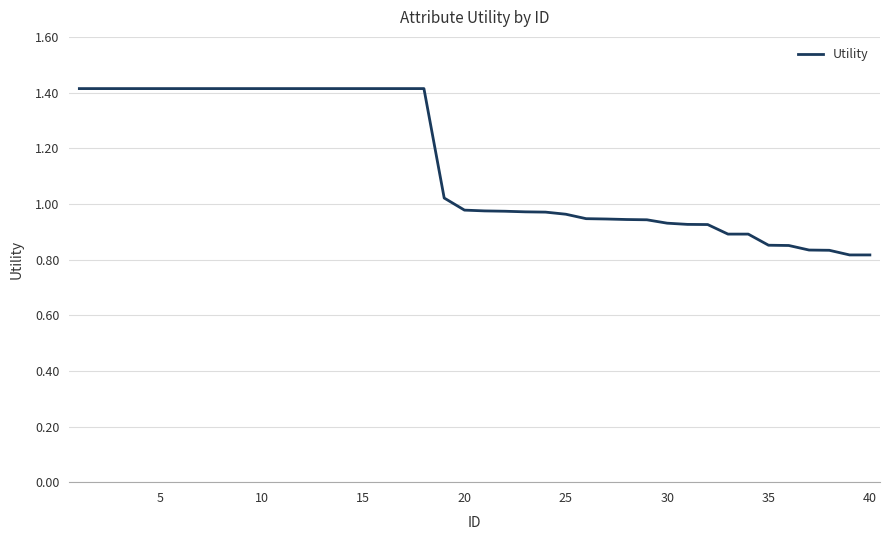

What is the greatest value displayed?

1.4